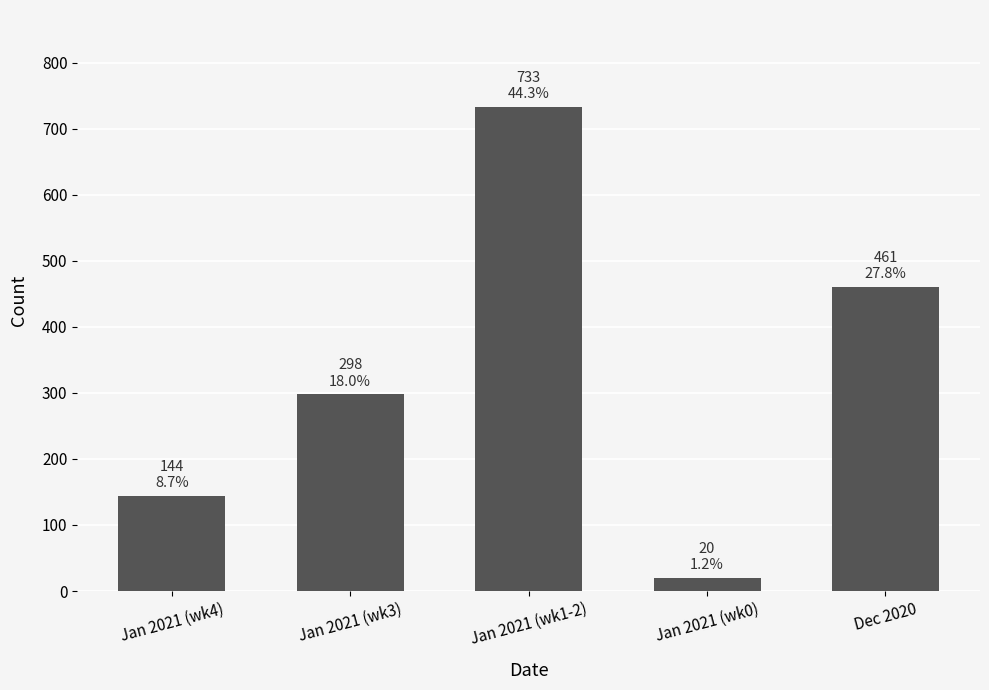

Which label corresponds to the largest value in the chart?

Jan 2021 (wk1-2)